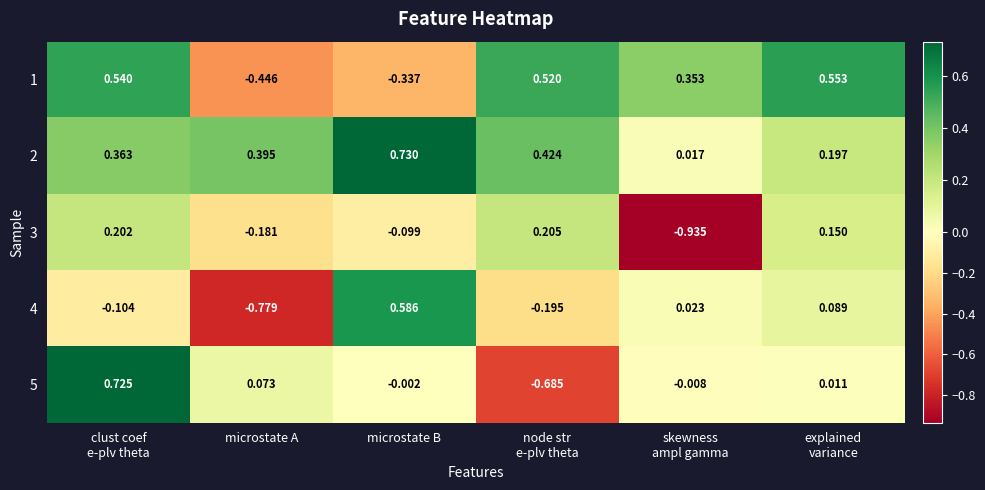

Where does the 4 series first go above 0?

microstate B